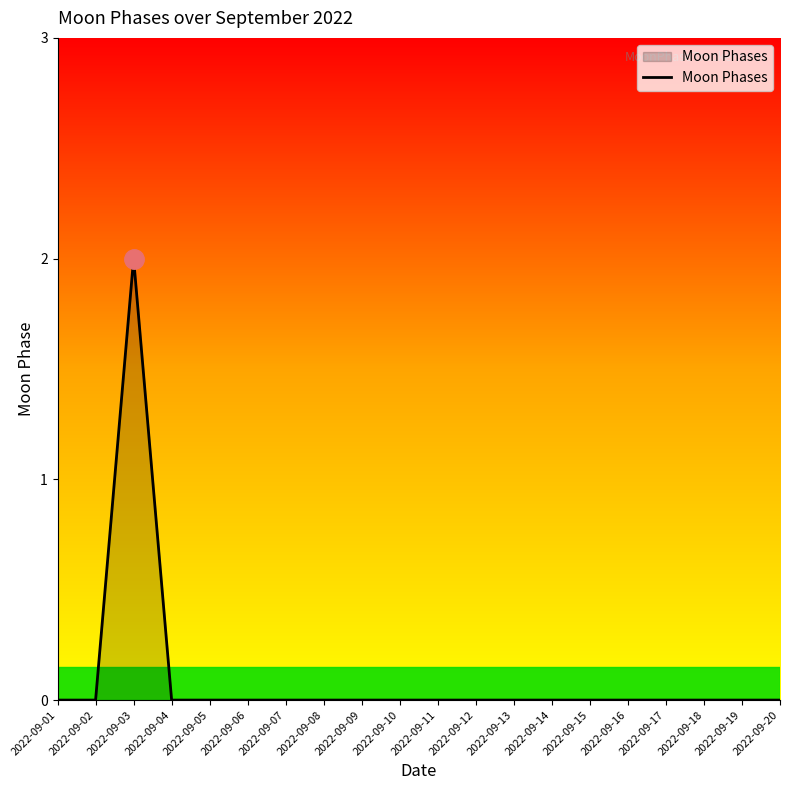

True or false: the data shows 1 at 2022-09-14.

False